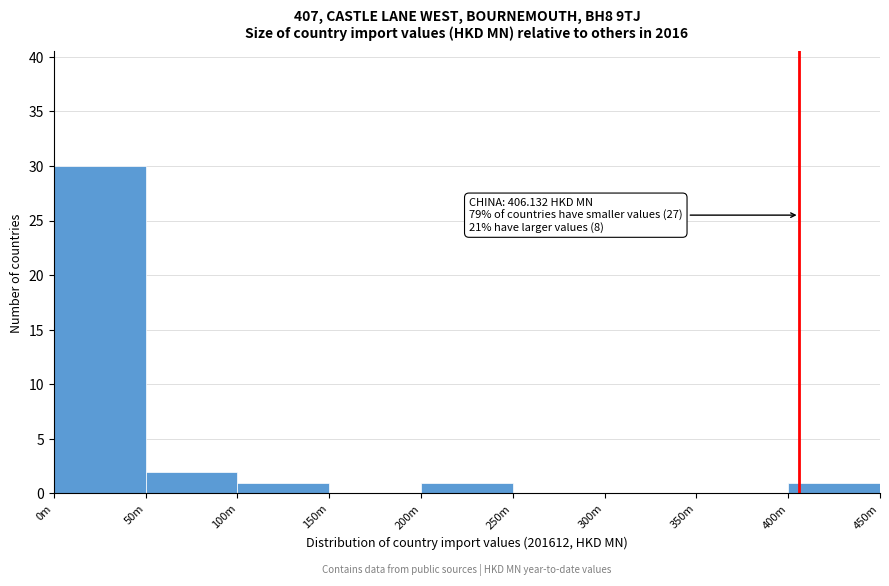

Reading right to left, what are all the values shown in this chart?

400m=1	350m=0	300m=0	250m=0	200m=1	150m=0	100m=1	50m=2	0m=30